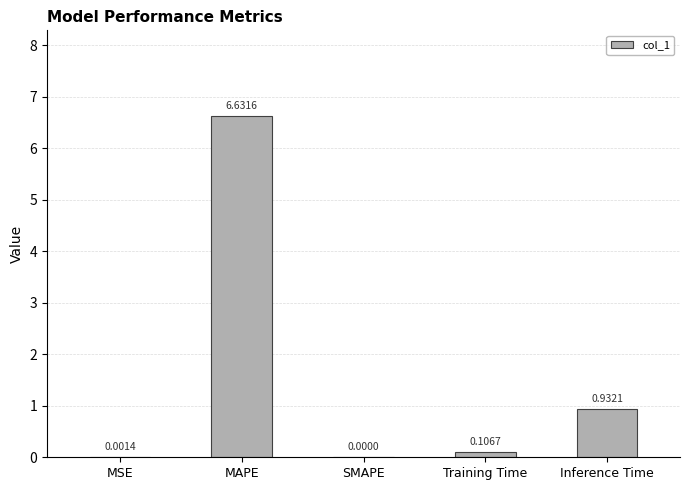

The value at MSE is 0.0. True or false?

True